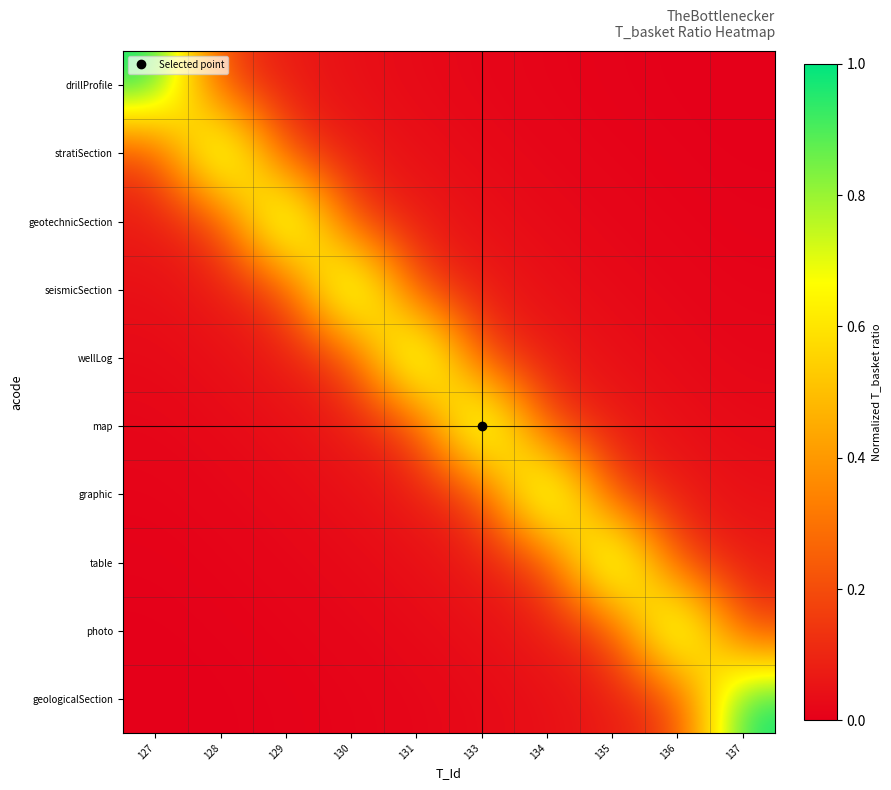

What is the total value across all series at 133?

1.6